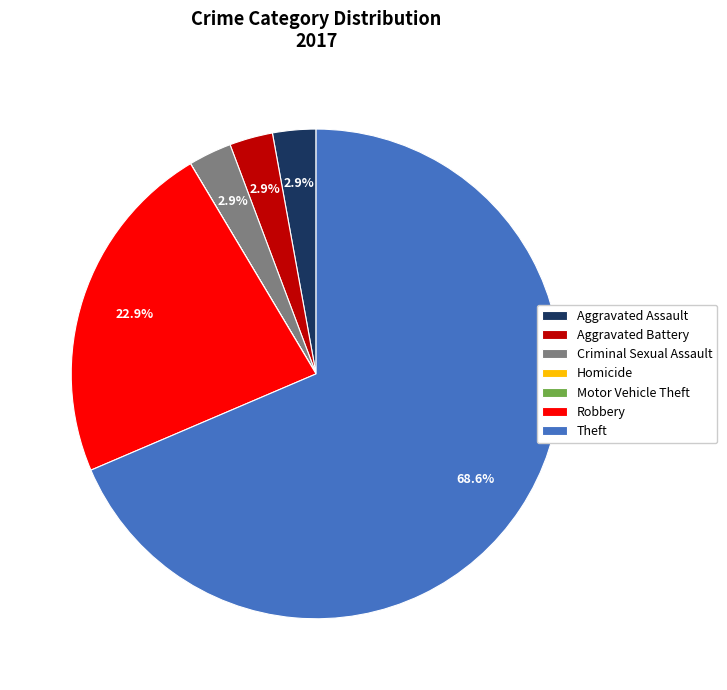

Between Theft and Aggravated Assault, which is larger?

Theft